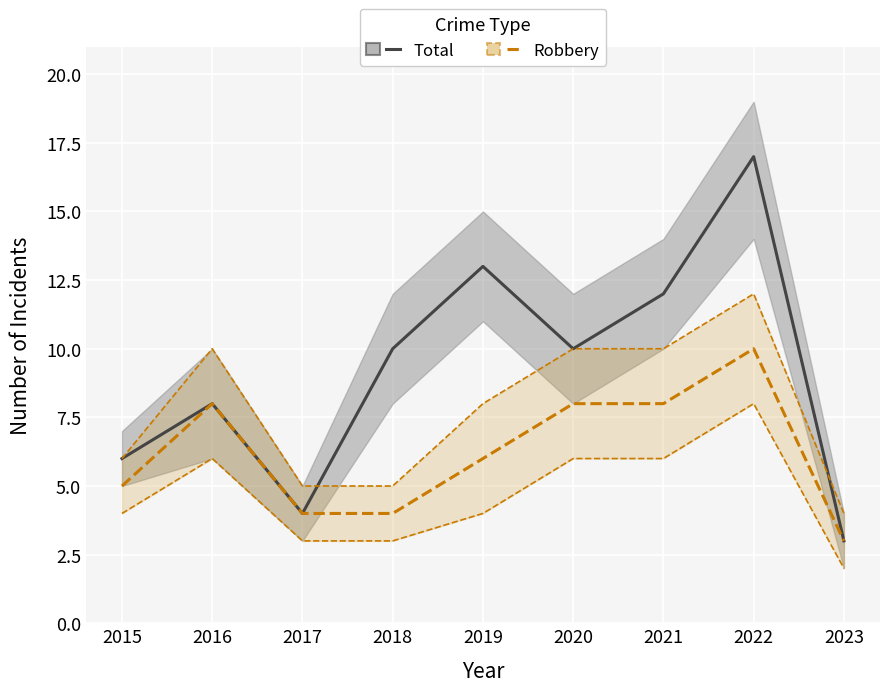

What is the approximate value of Robbery at 2020?

8